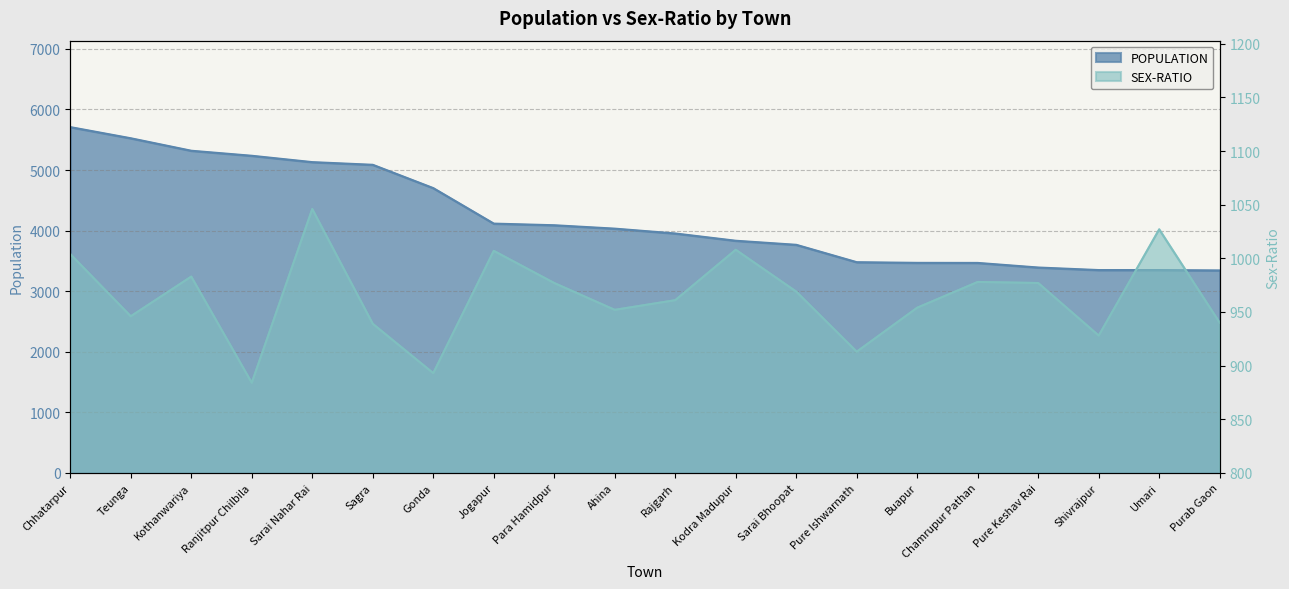

Reading left to right, what are all the values shown in this chart?

POPULATION: 5709	5525	5319	5236	5131	5087	4702	4116	4089	4033	3953	3833	3766	3479	3468	3467	3391	3349	3349	3343
SEX-RATIO: 1004	946	983	884	1046	939	893	1007	977	952	961	1008	969	913	954	978	977	928	1027	940